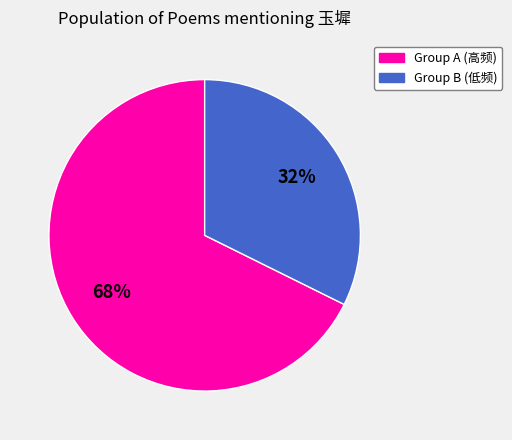

Is there any slice that represents more than half of the pie?

Yes